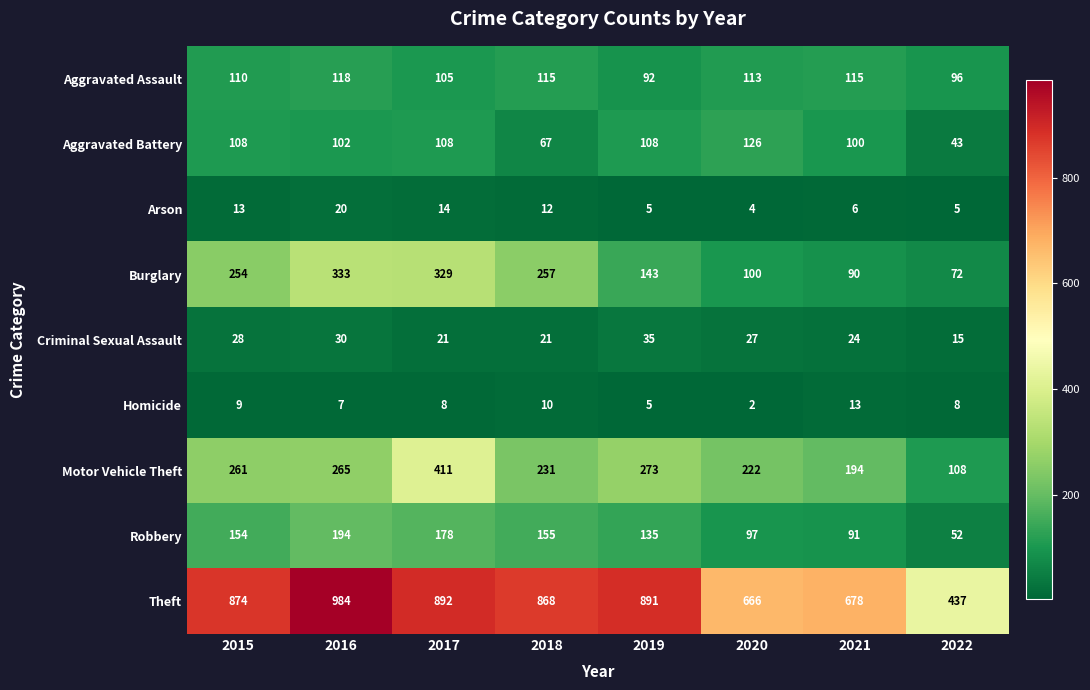

At 2016, list the series in order from largest to smallest.

Theft, Burglary, Motor Vehicle Theft, Robbery, Aggravated Assault, Aggravated Battery, Criminal Sexual Assault, Arson, Homicide